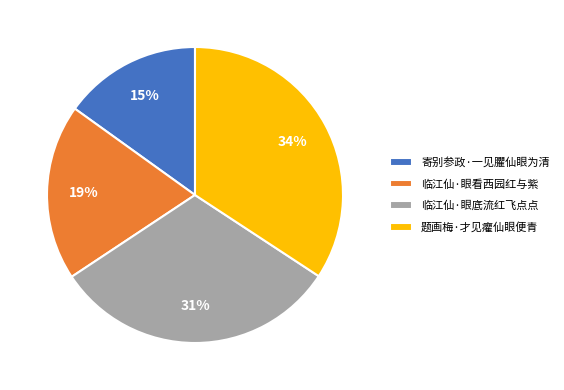

The 临江仙·眼看西园红与紫 slice represents 19% of the pie. True or false?

True